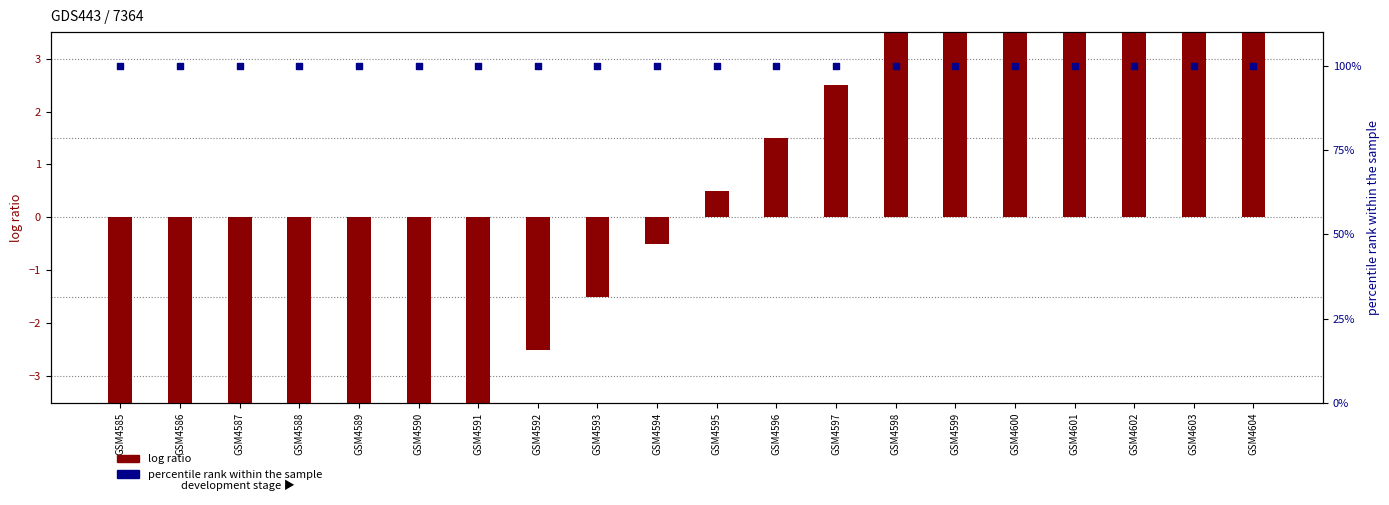

What is the total value across all series at GSM4586?

91.5